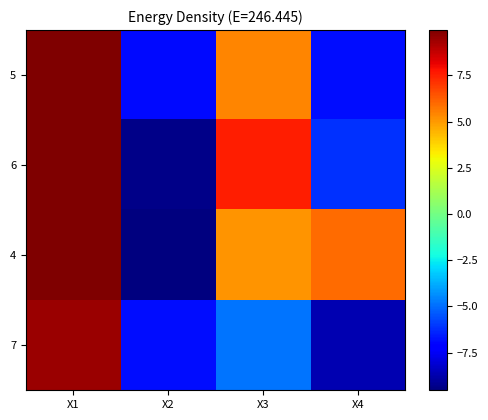

List the series in order of their peak value, highest first.

5, 6, 4, 7